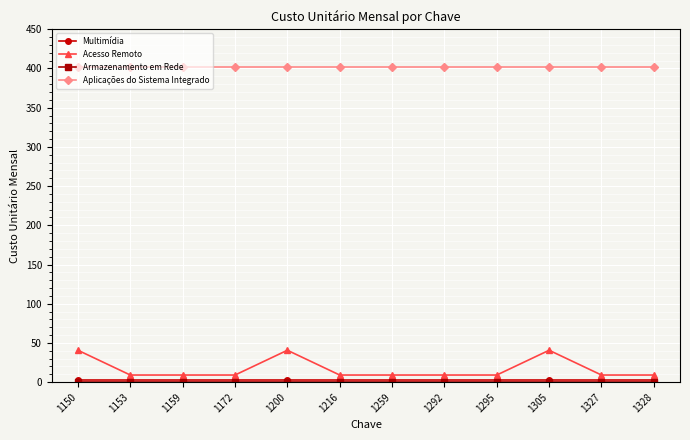

What is the greatest value displayed?

402.5